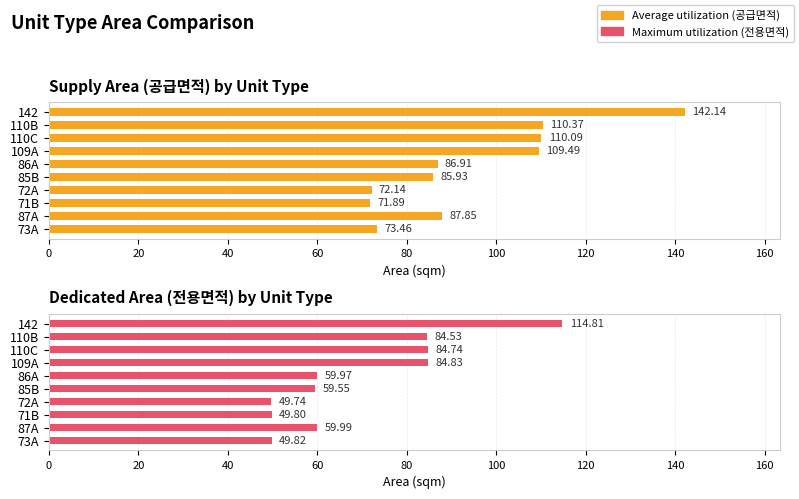

Rank the series at 110C from lowest to highest value.

Maximum utilization, Average utilization